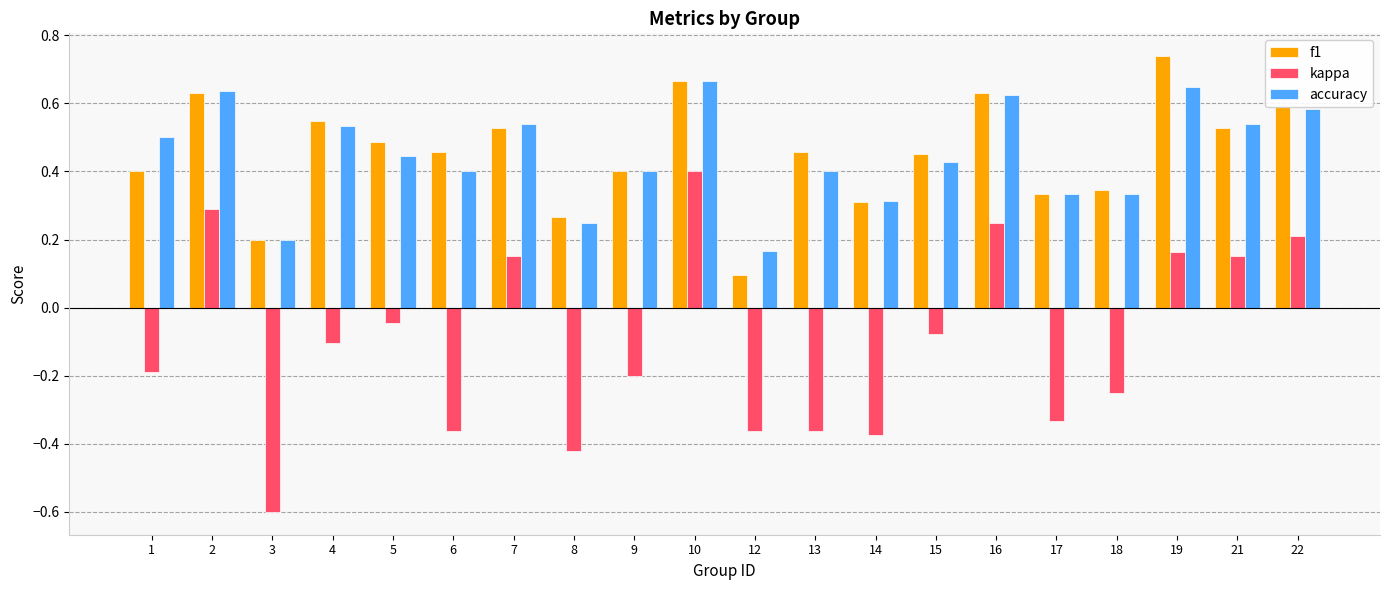

Which series has the widest spread of values?

kappa